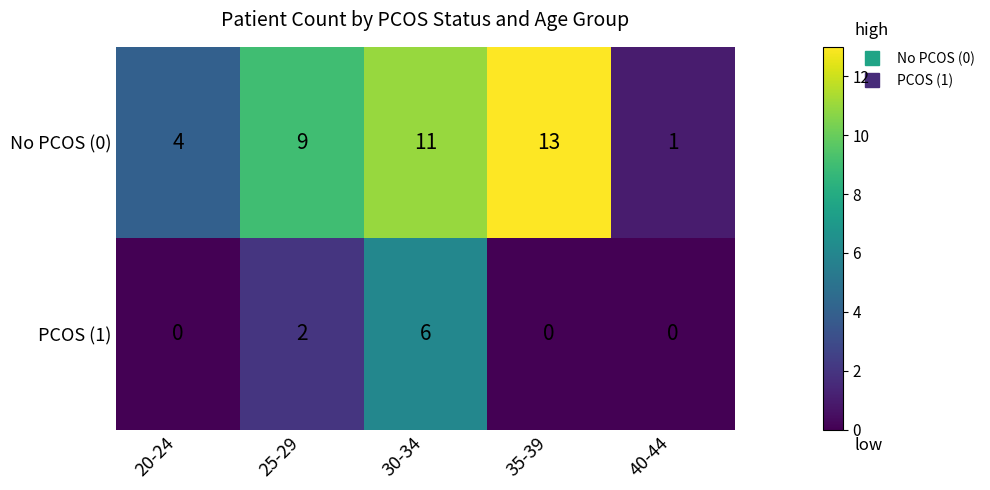

Between 20-24 and 25-29, which series saw the biggest shift?

No PCOS (0)